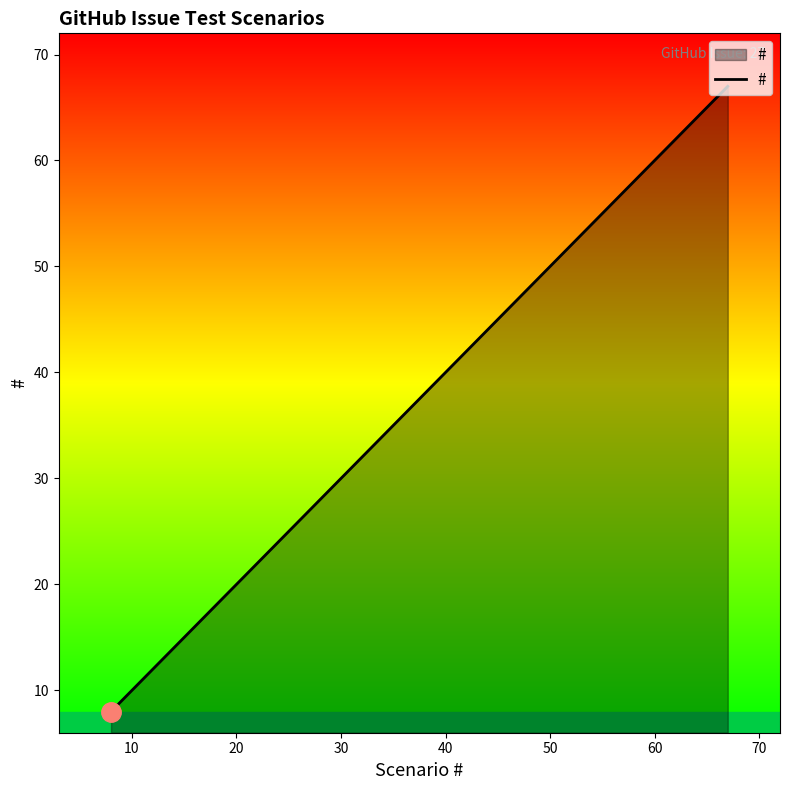

What is the greatest value displayed?

67